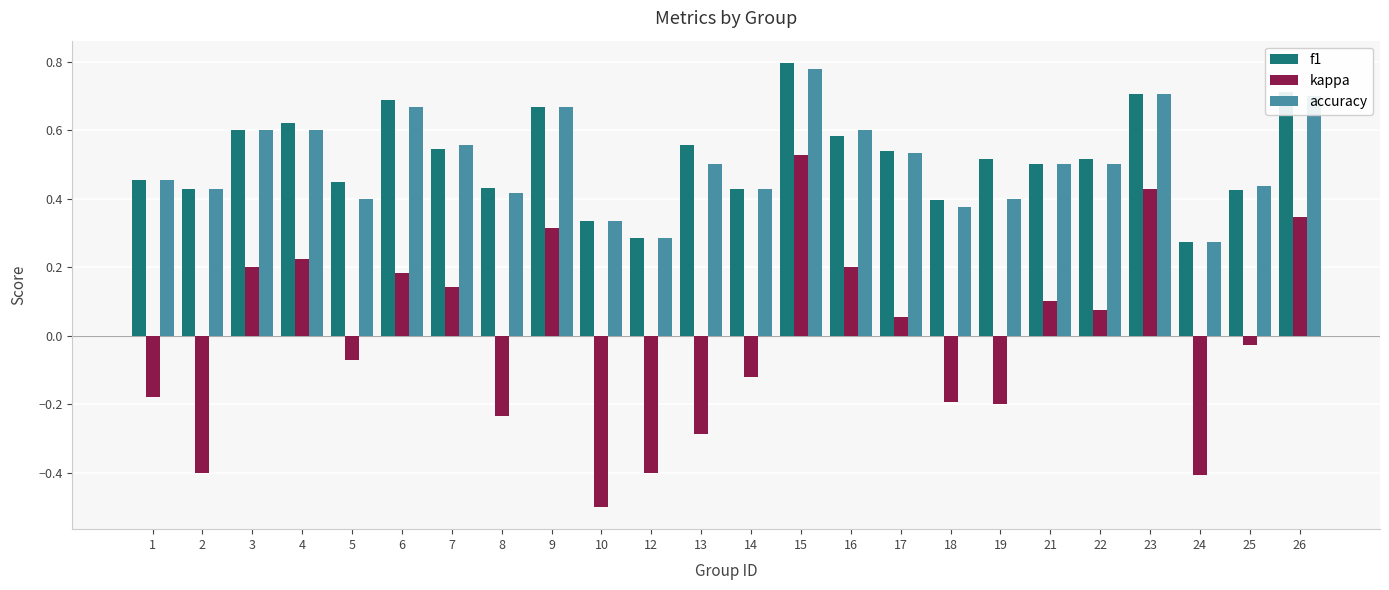

Which series has the largest range (max minus min)?

kappa